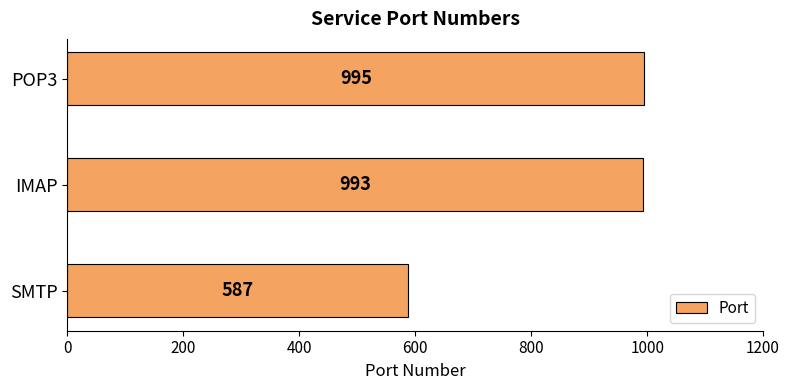

Reading top to bottom, transcribe all the data shown in this chart.

POP3=995	IMAP=993	SMTP=587